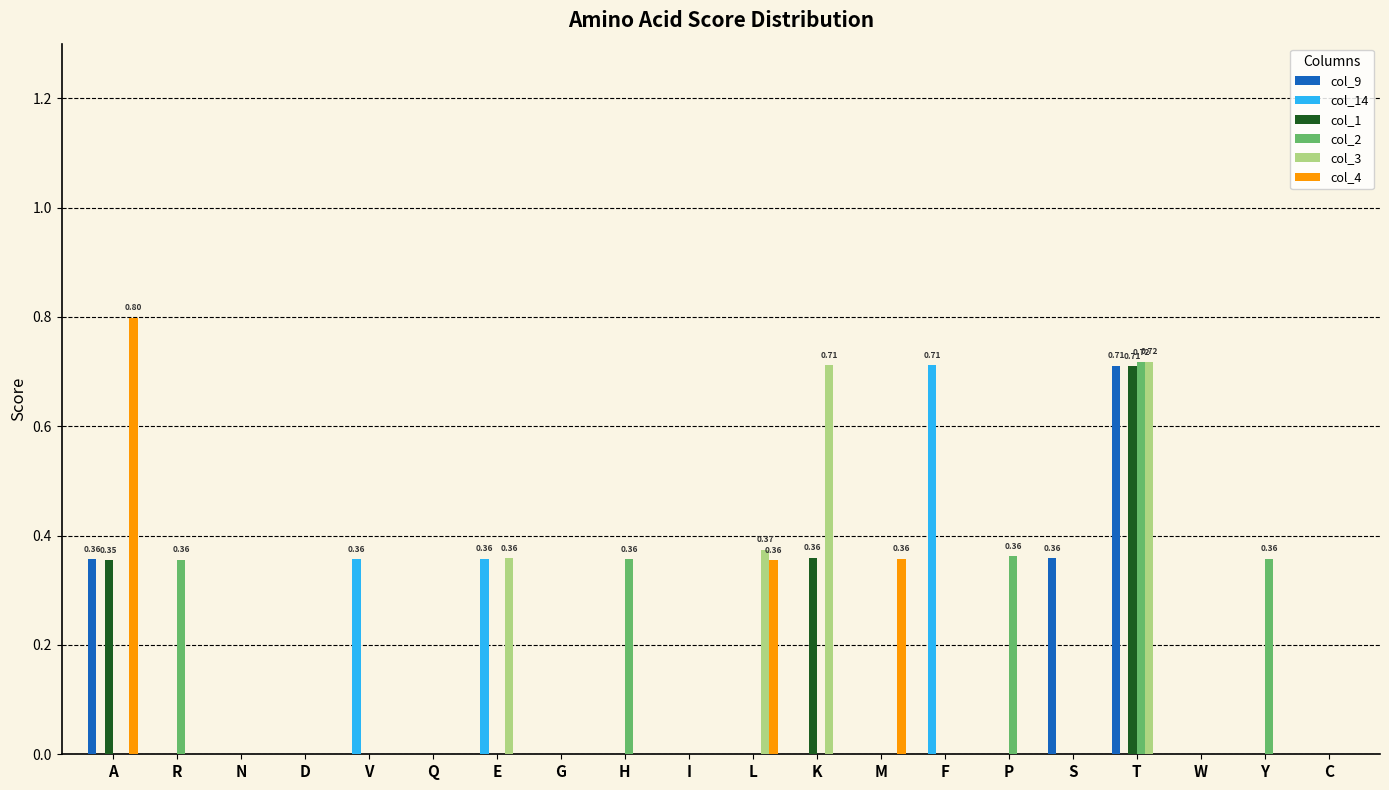

Which category has the highest value across all series?

A